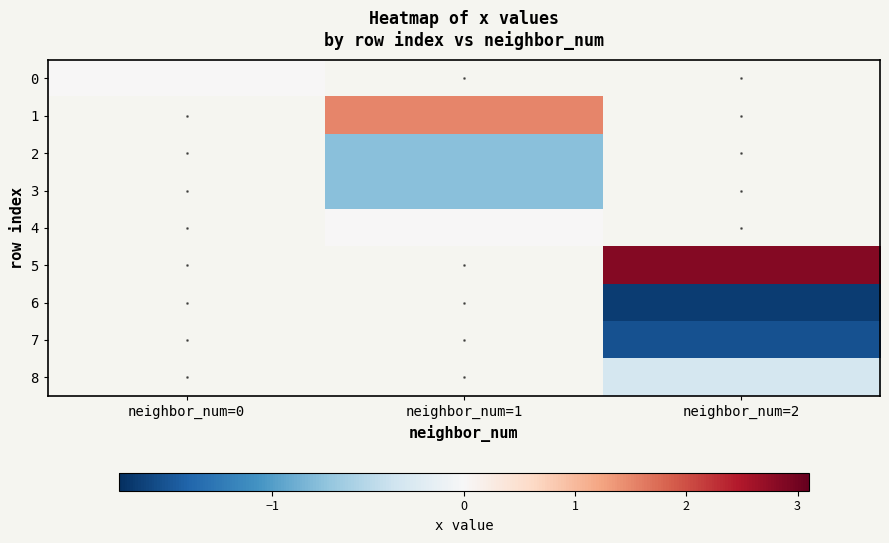

Is it true that 7 equals -1.6 at neighbor_num=2?

True